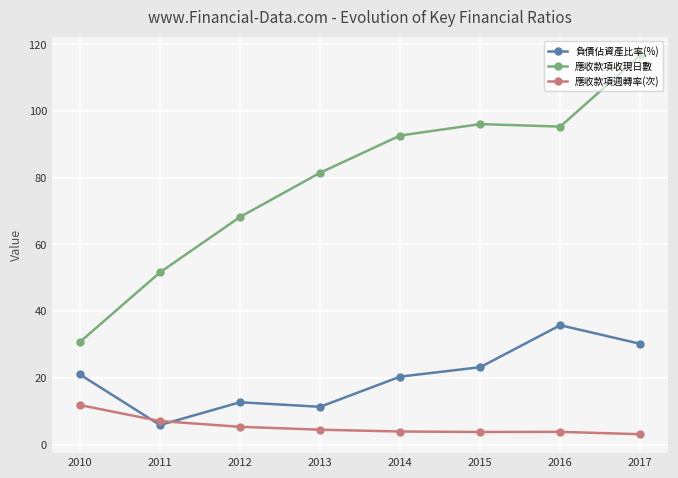

The value of 負債佔資產比率(%) at 2013 is 17.5. True or false?

False